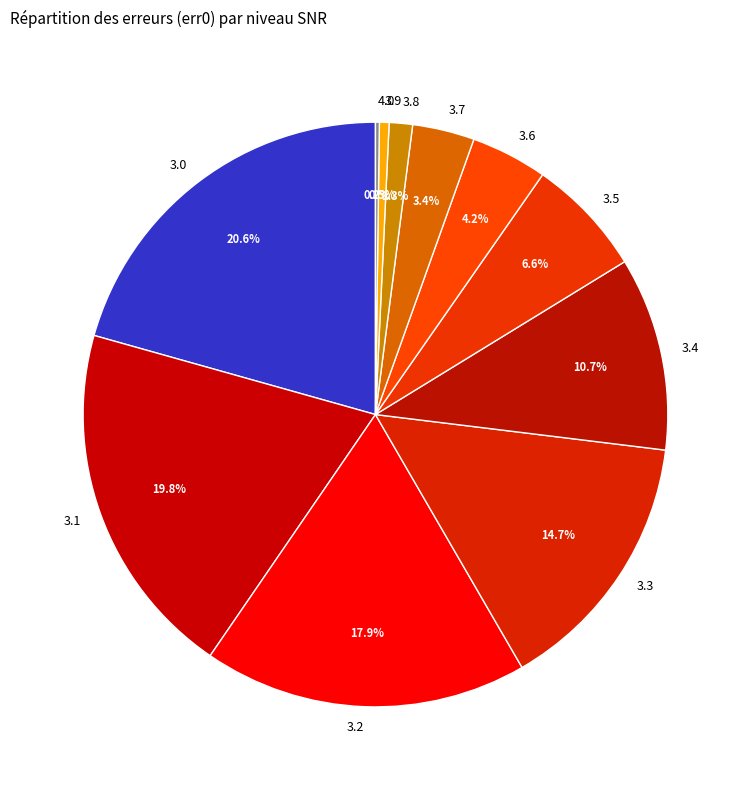

To the nearest percent, what percentage of the pie is 3.1?

20%